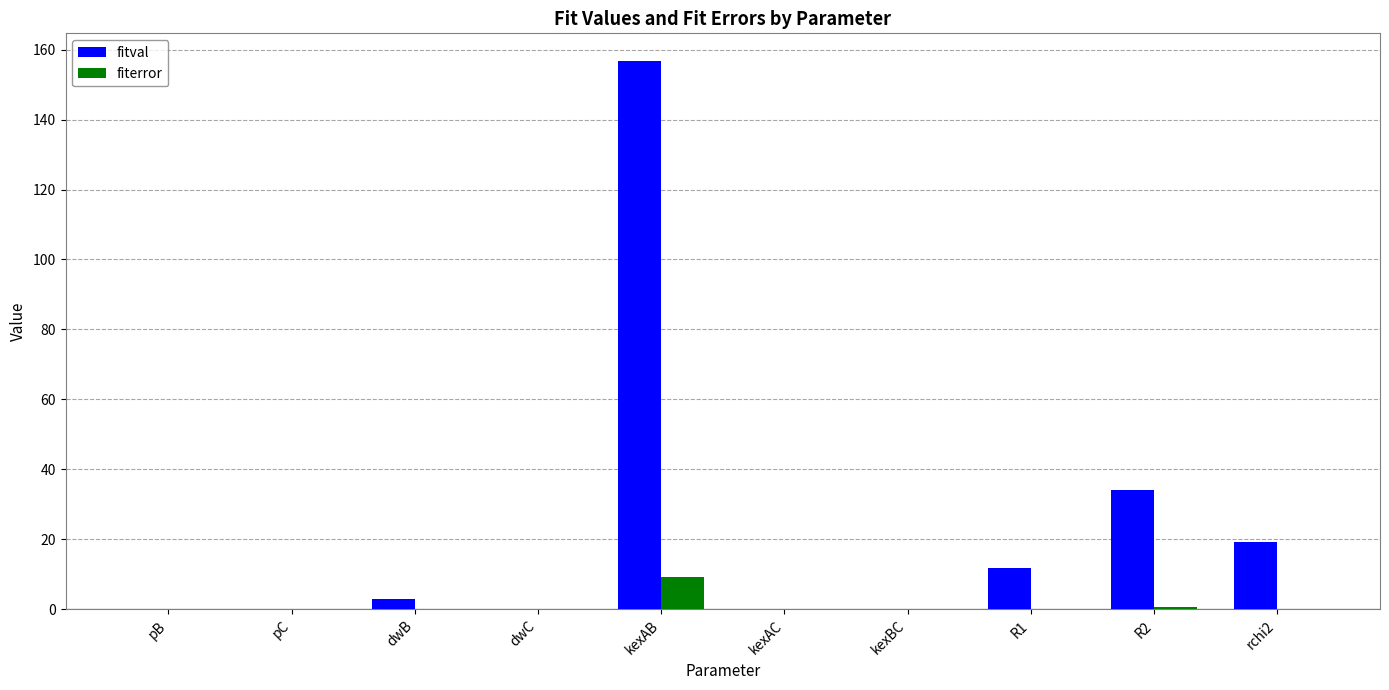

How many data points in fitval are above 2?

5